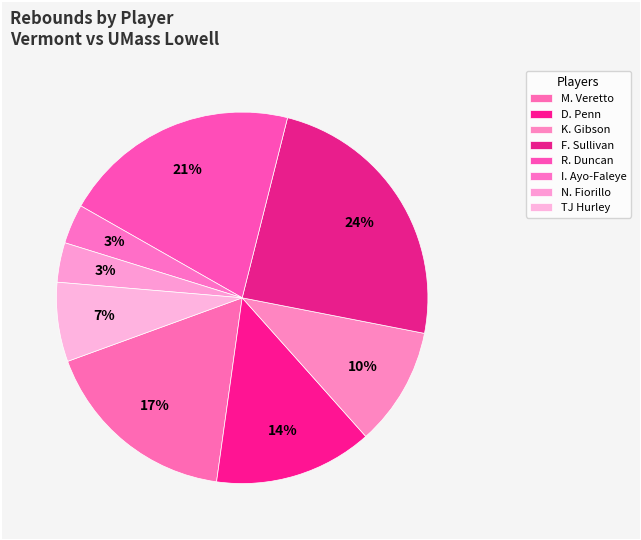

To the nearest percent, what portion does F. Sullivan represent?

24%